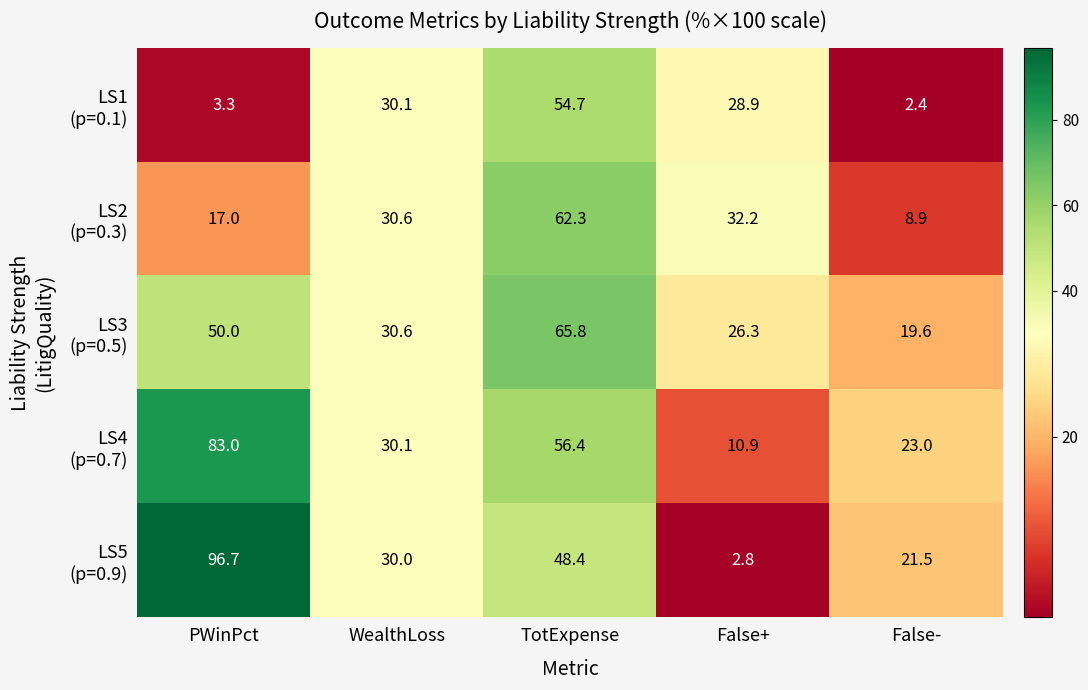

What is the minimum value shown in the chart?

2.4